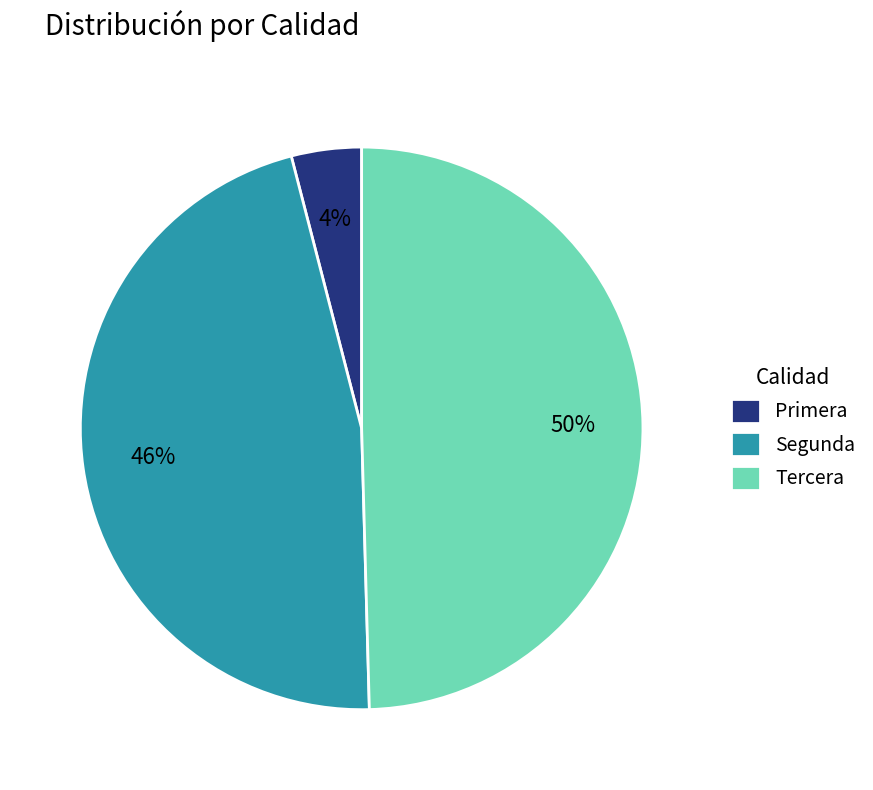

To the nearest percent, what is the average slice percentage?

33%